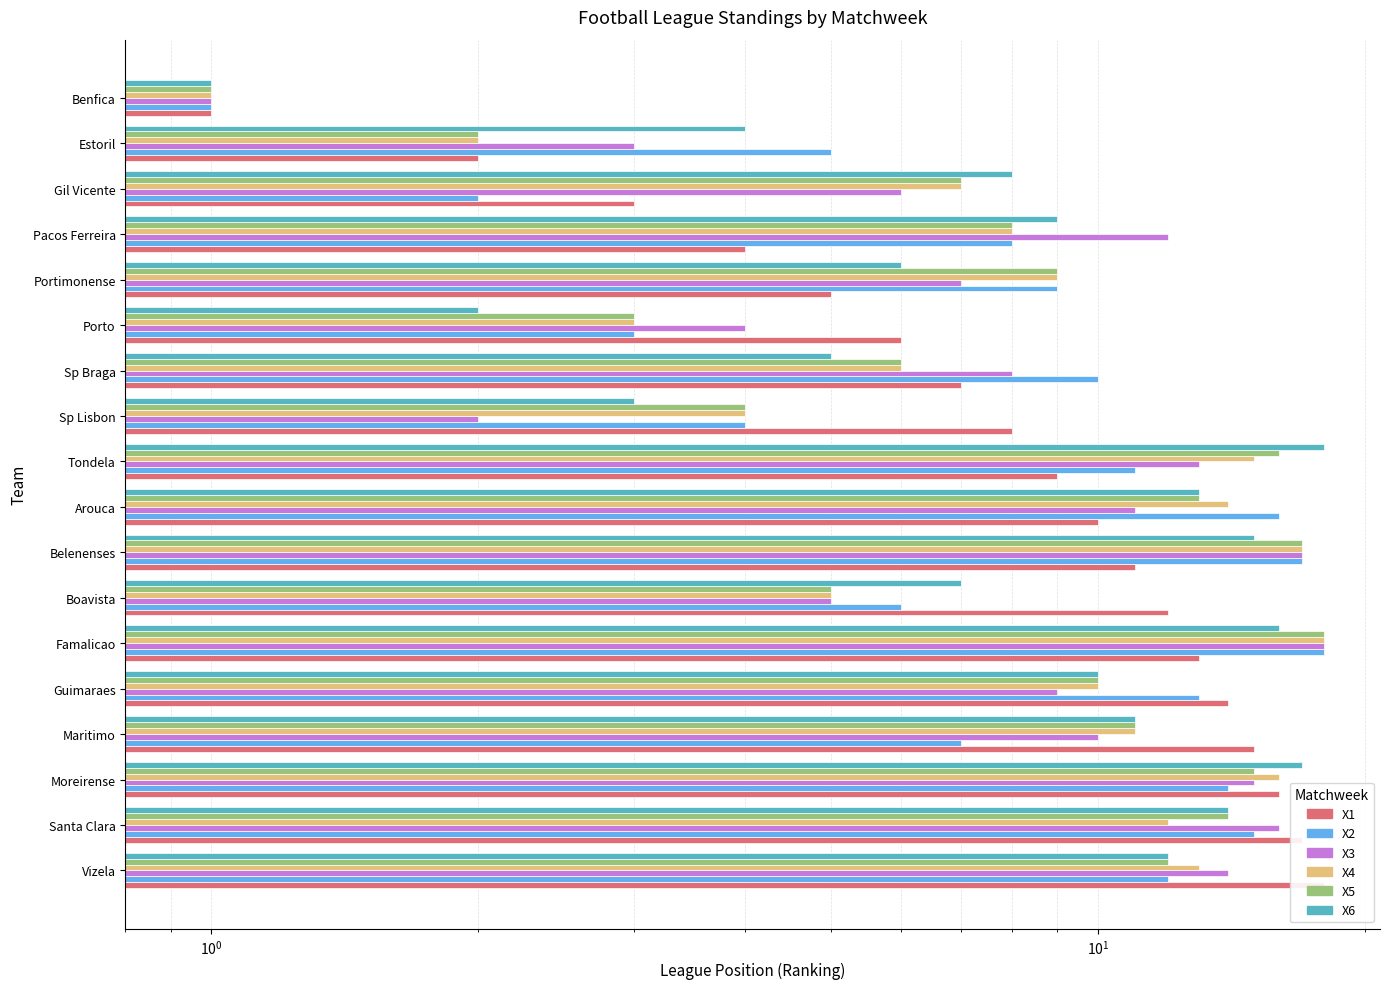

What is the spread (max minus min) of values at Gil Vicente?

6